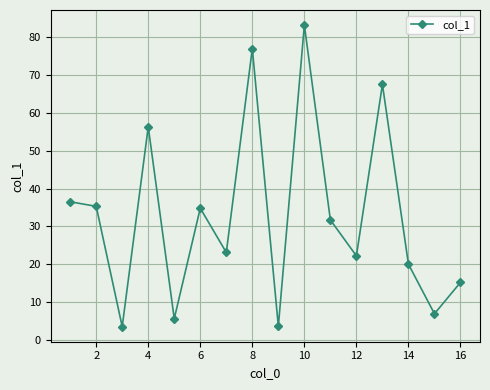

What is the value of the 9th point from the left?

3.6